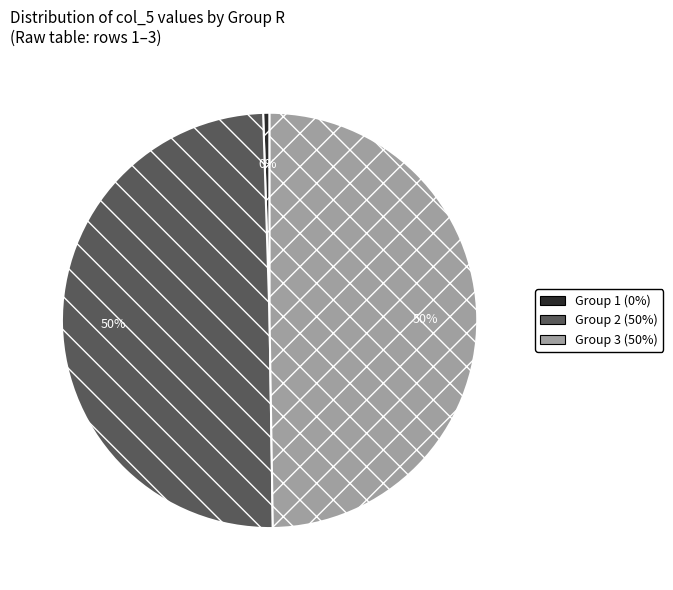

Which slice is the smallest?

Group 1 (0%)